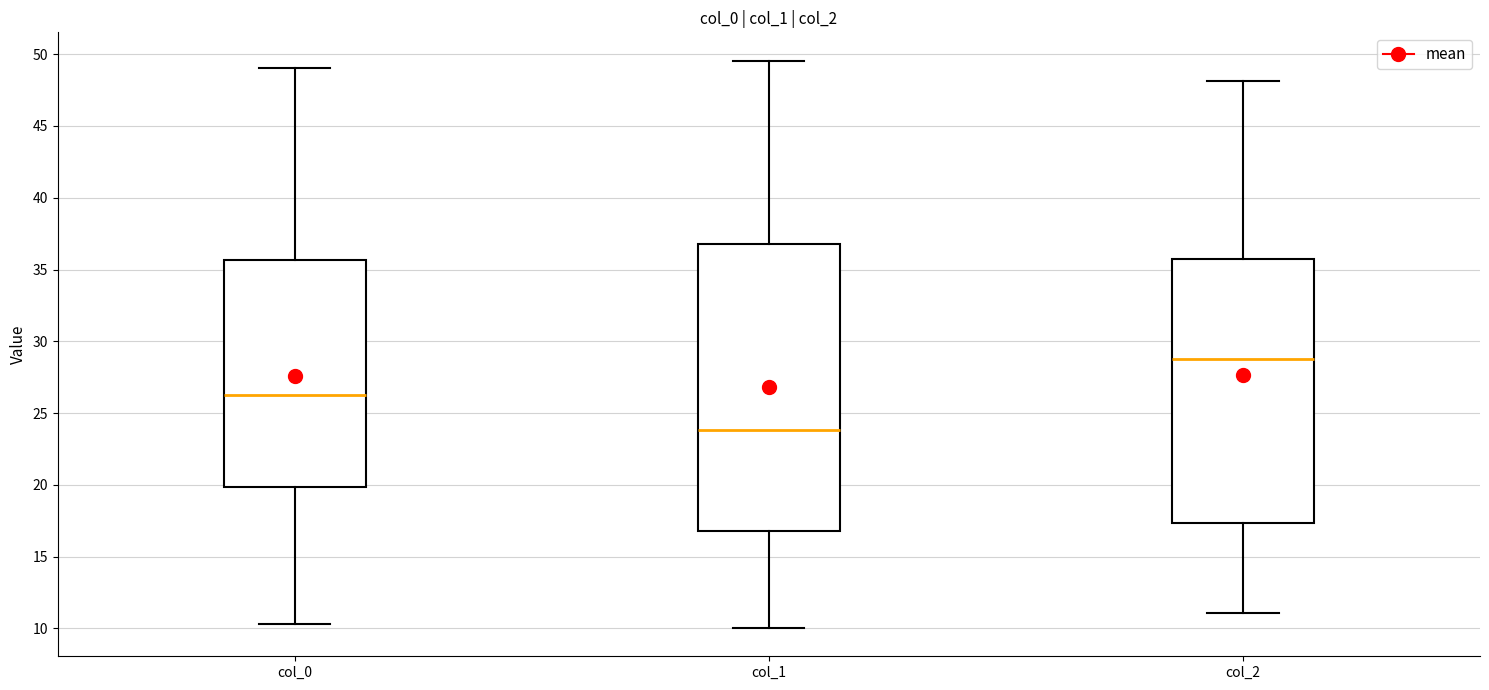

Where does the lower whisker of the box for col_0 end on the y-axis? The values are not printed on the chart, so give them approximately, as read against the axis.

10.5